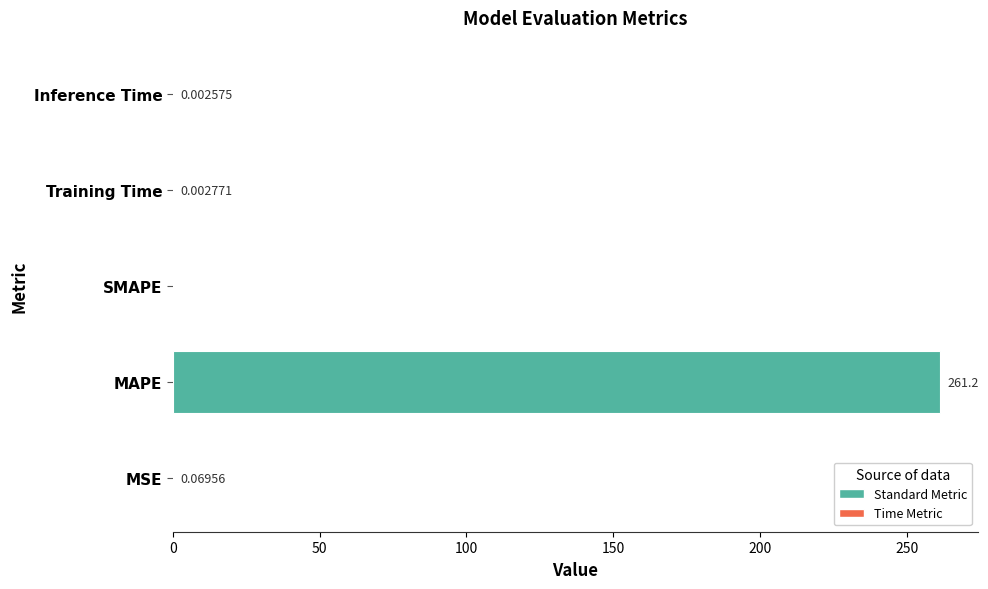

What is the change in value from MSE to MAPE?

+261.2